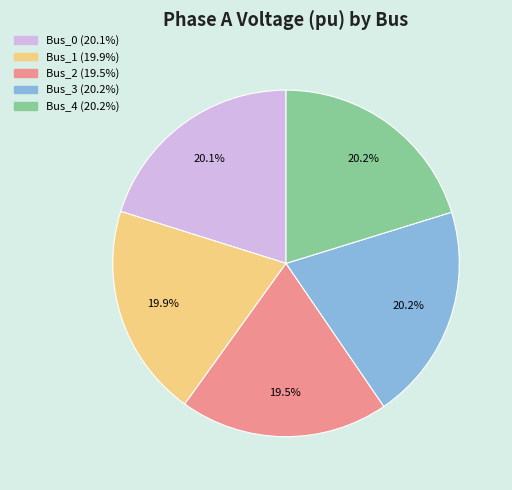

Does any single category account for the majority?

No